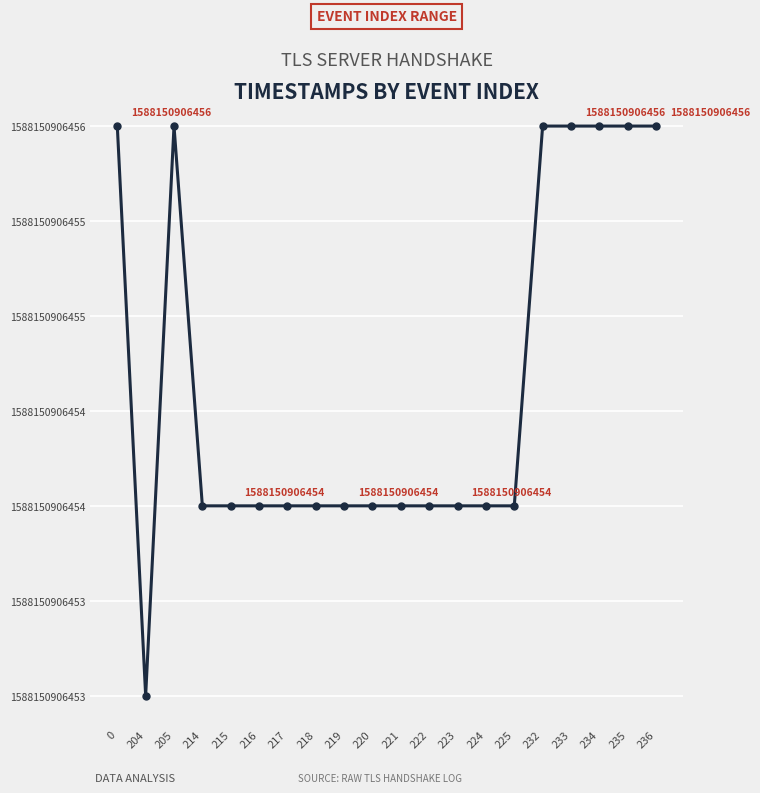

Which label corresponds to the smallest value in the chart?

204